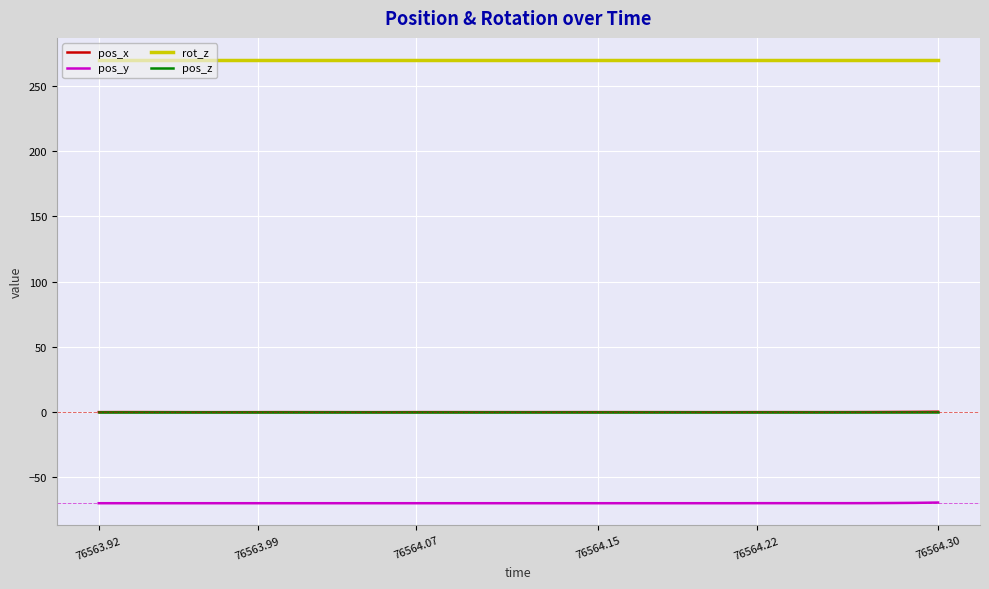

How many categories are shown in the chart?

38